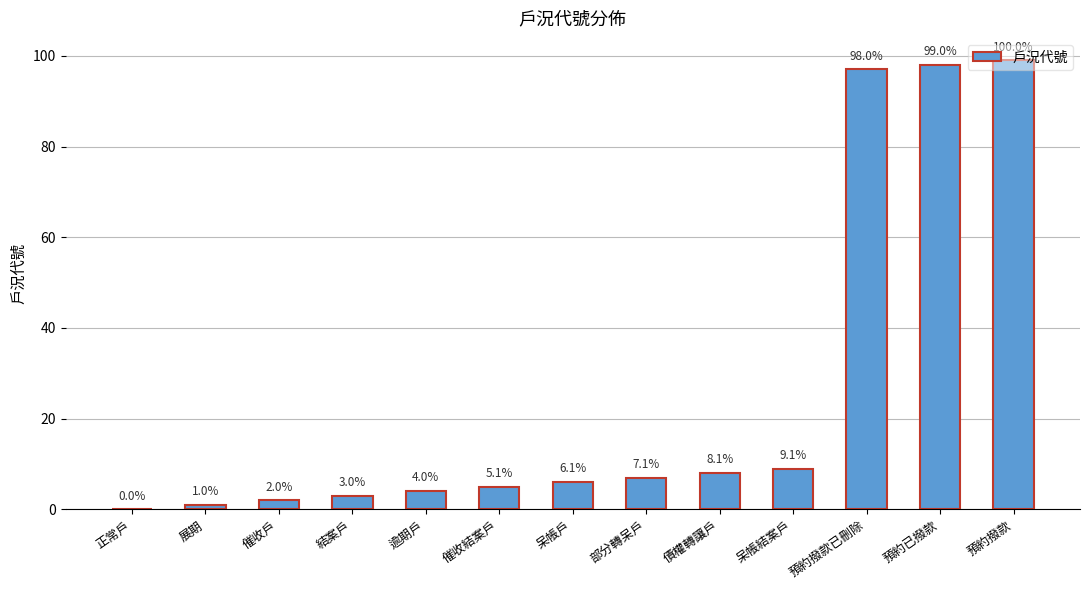

How many categories are shown in the chart?

13